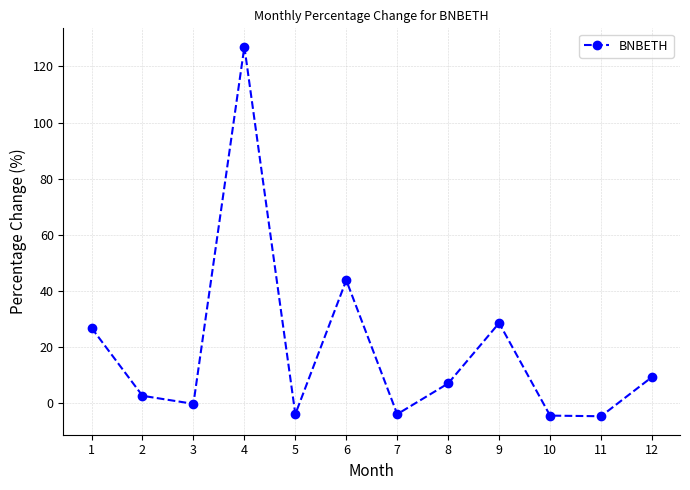

Is it true that the value at 8 is 7.0?

True